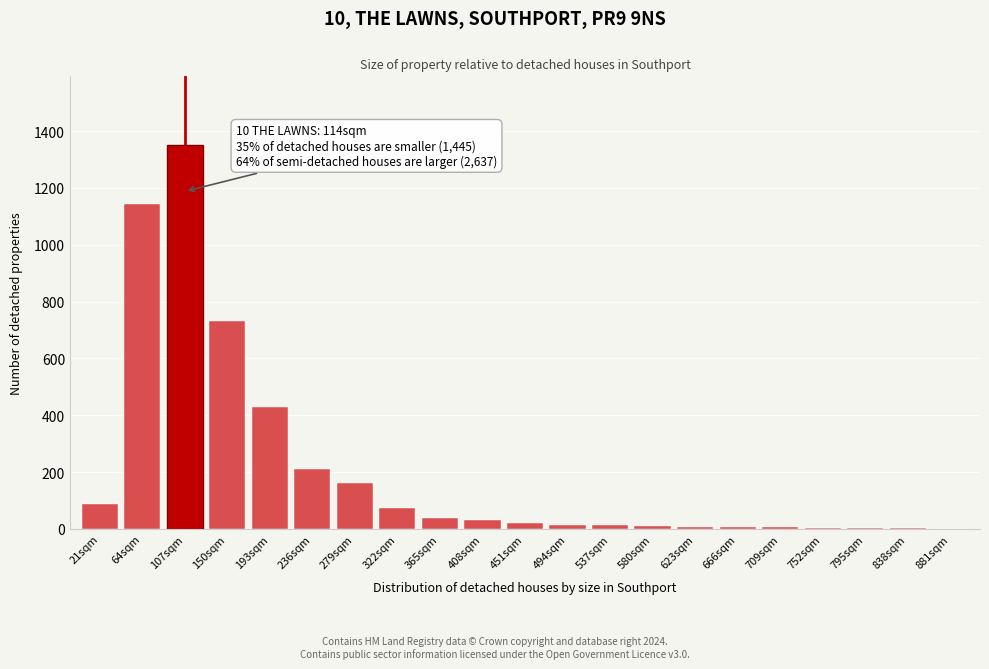

What is the sum of all values?

4344